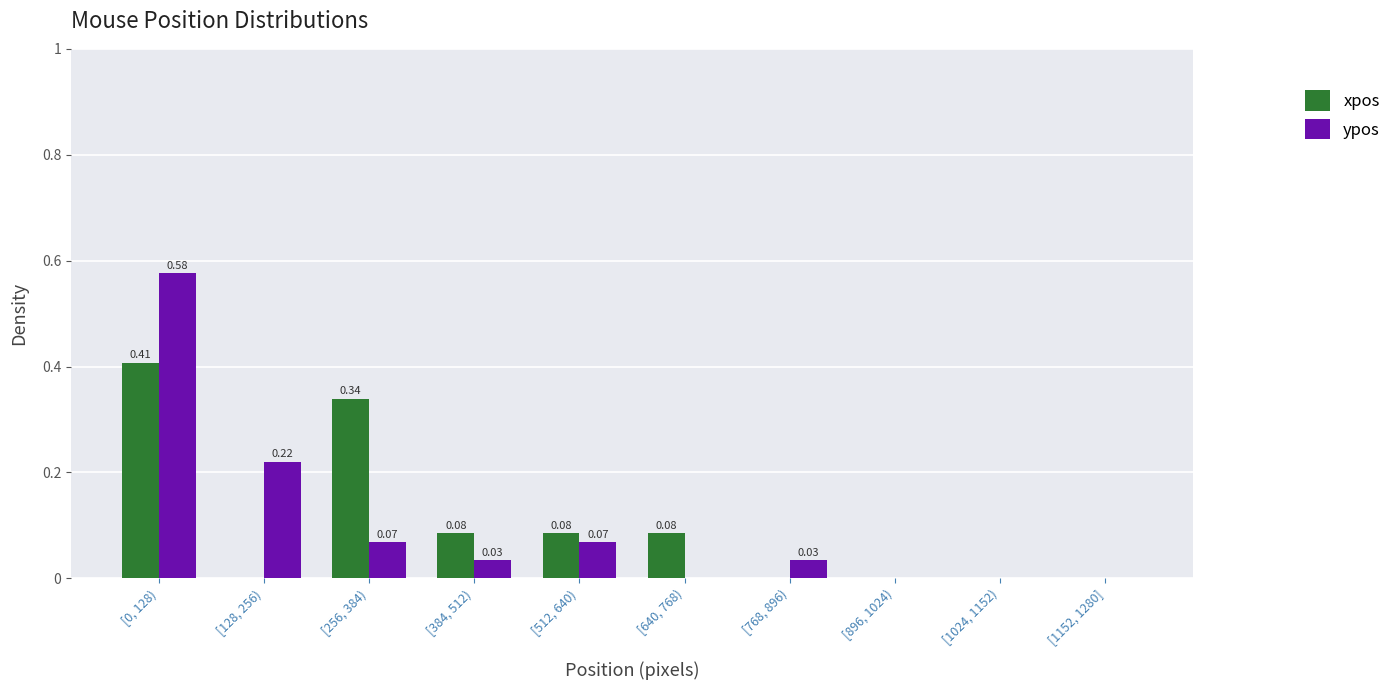

Is the value of ypos at [384, 512) greater than the value of xpos at [640, 768)?

No